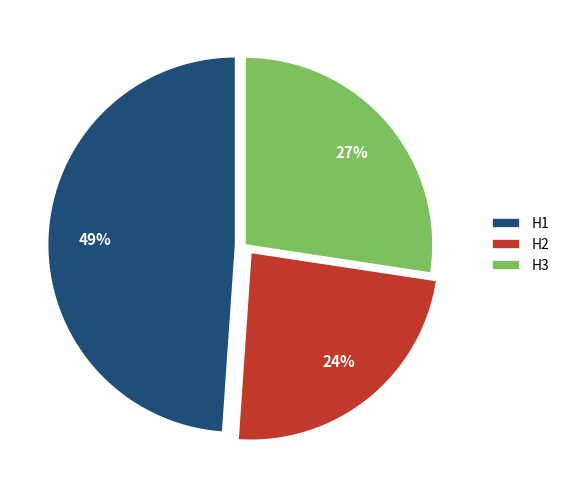

To the nearest percent, what is the difference between the H3 and H1 slice percentages?

22%